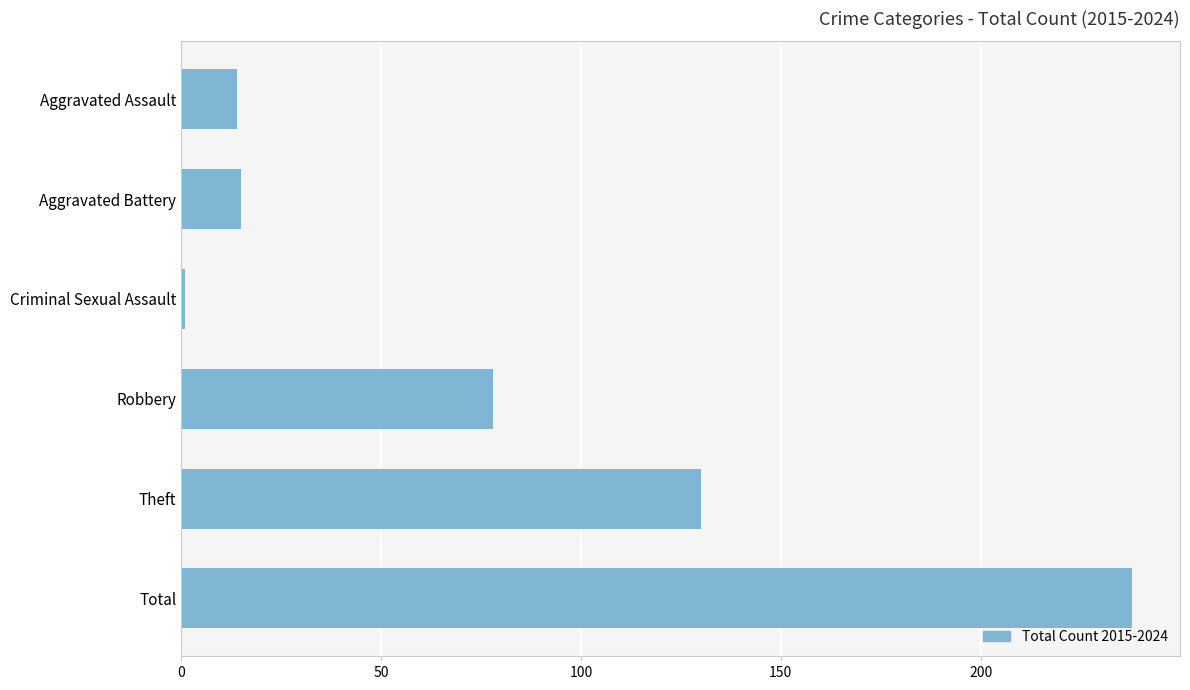

Reading bottom to top, transcribe all the data shown in this chart.

238	130	78	1	15	14